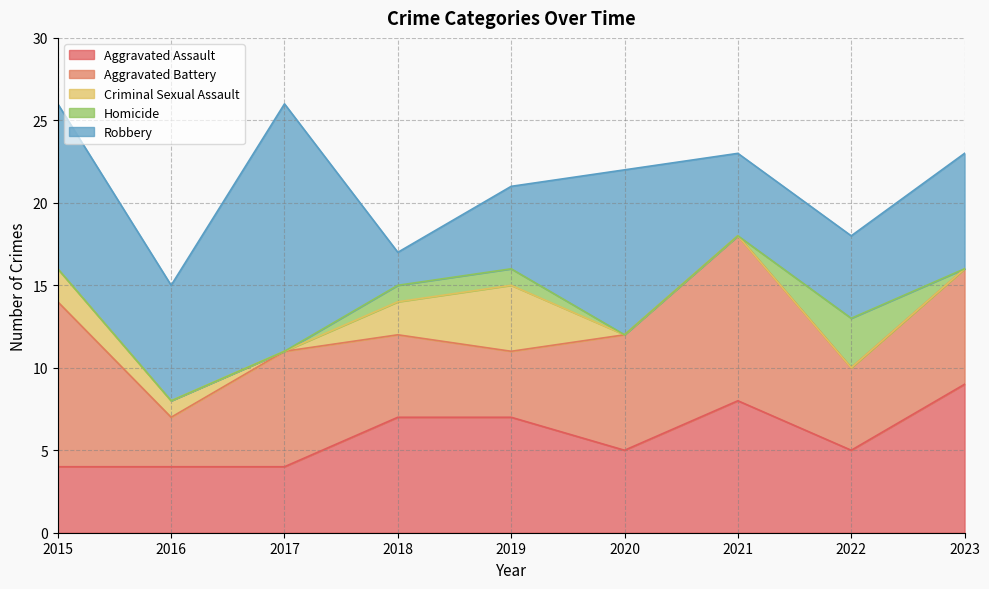

Between which two adjacent categories do Aggravated Assault and Robbery first intersect?

2017 and 2018